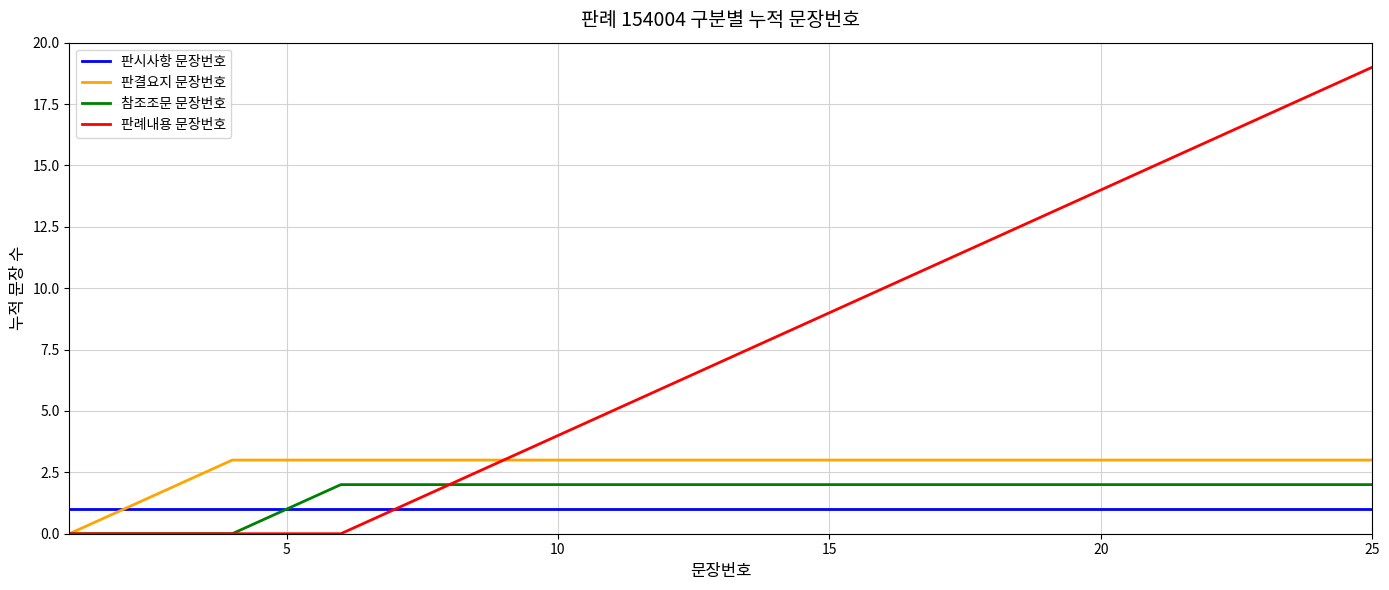

How many values in the 참조조문 문장번호 series are below 2?

5